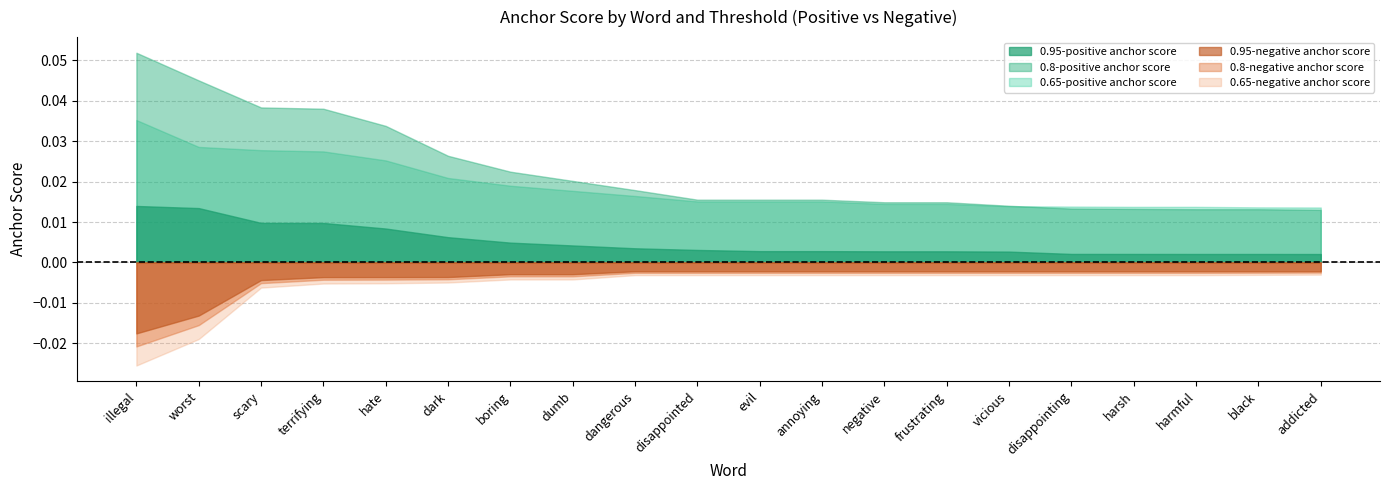

True or false: 0.95-negative anchor score has more than 0 interior local peaks.

False